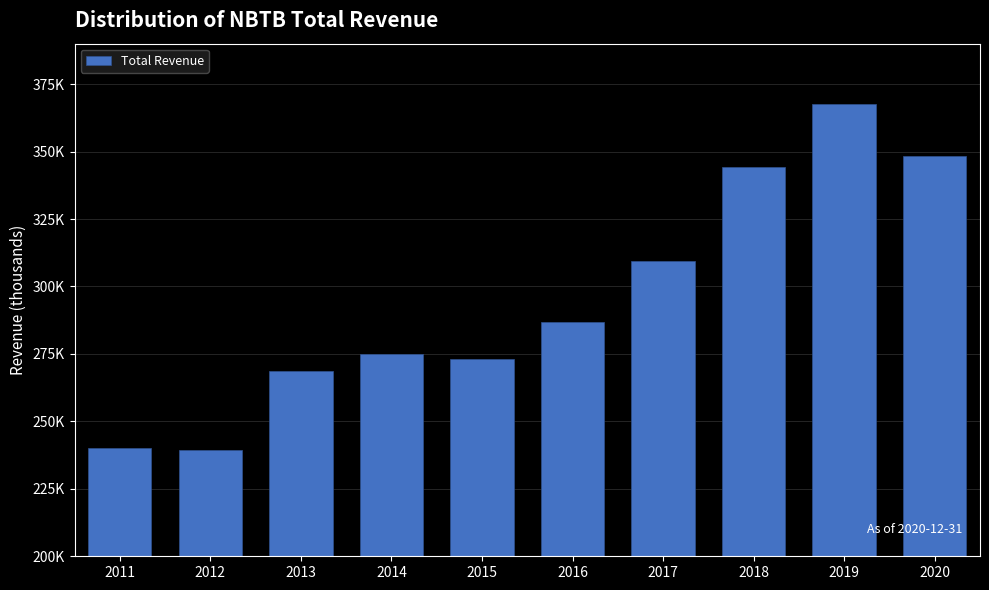

The chart shows a value of 240000 at 2011. True or false?

True